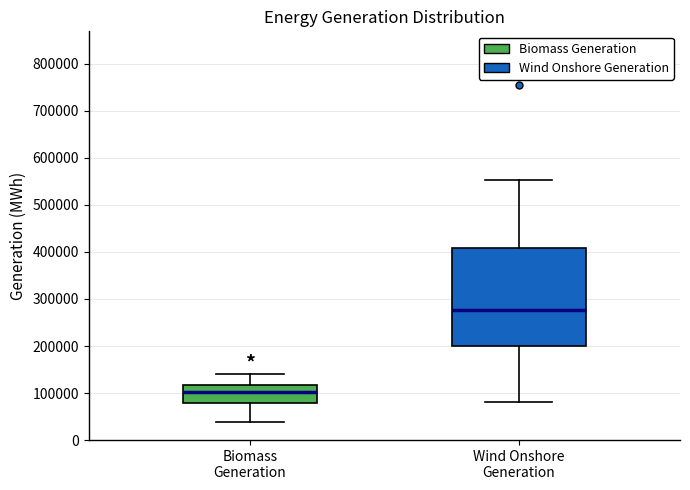

Reading left to right, transcribe this box plot: for each box, give where its median line is, the range the box spans, and where its two whiskers end, as read against the y-axis. The values are not printed on the chart, so give them approximately, as read against the axis.

Biomass Generation: median 100000, box 80000 to 120000, whiskers 40000 to 140000
Wind Onshore Generation: median 280000, box 200000 to 410000, whiskers 80000 to 550000